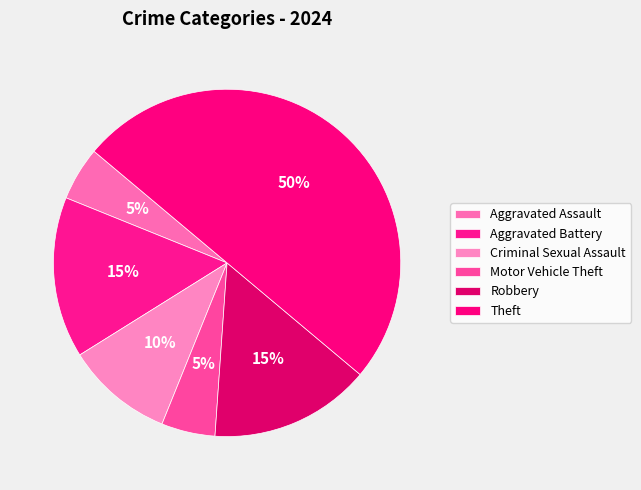

How many slices are in this pie chart?

6